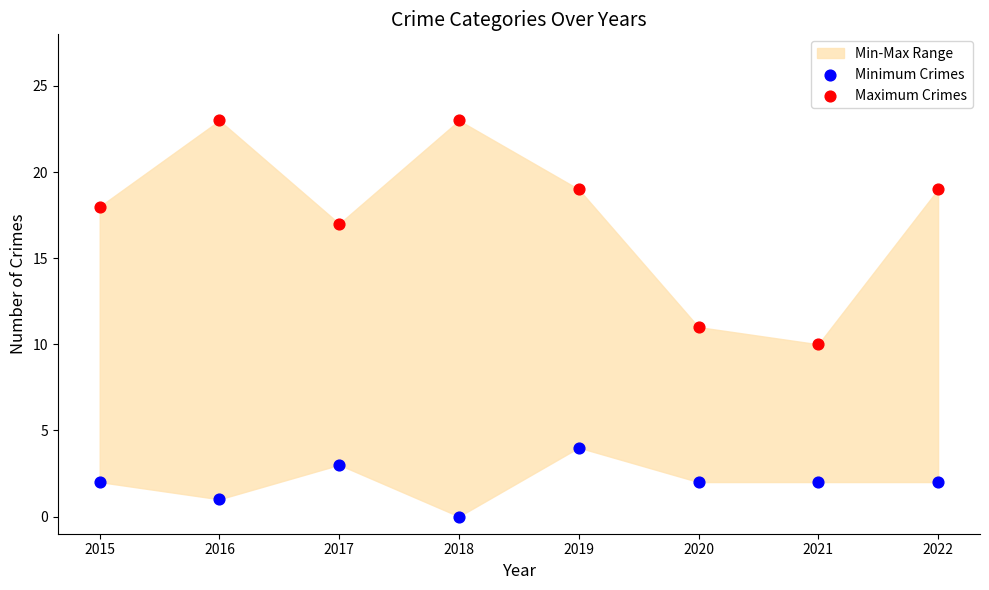

Across all data points, what is the range of Y values (max minus min)?

23